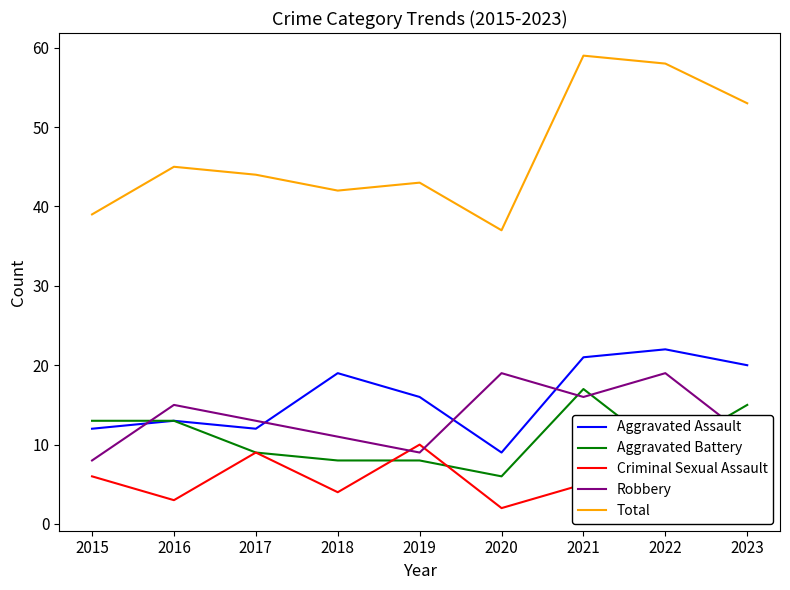

Is the value of Total at 2018 greater than the value of Aggravated Assault at 2023?

Yes